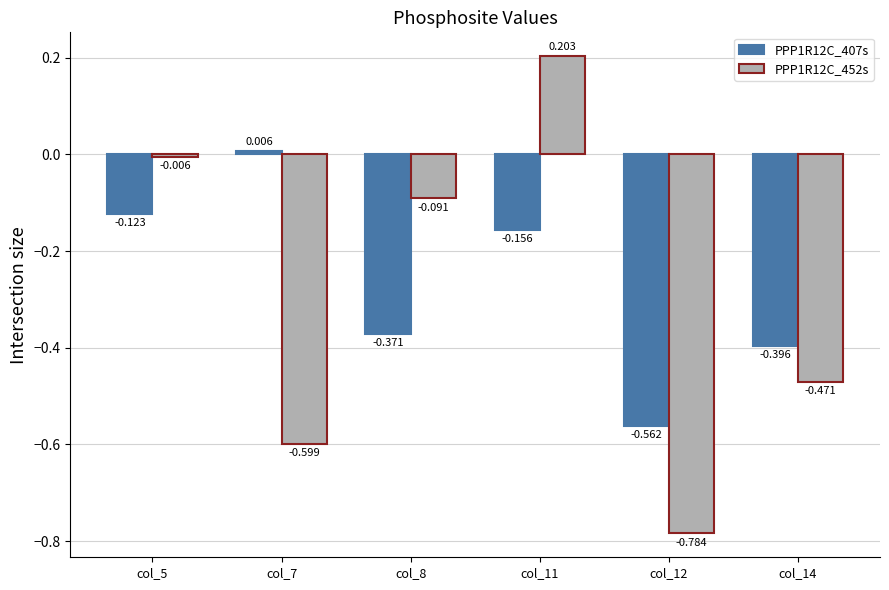

What is the difference between the maximum and minimum values in the PPP1R12C_452s series?

1.0